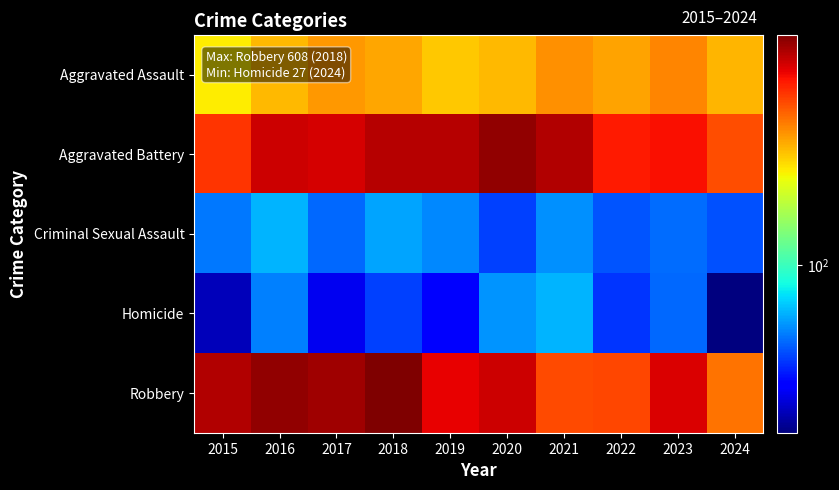

Which series has the largest range (max minus min)?

Robbery